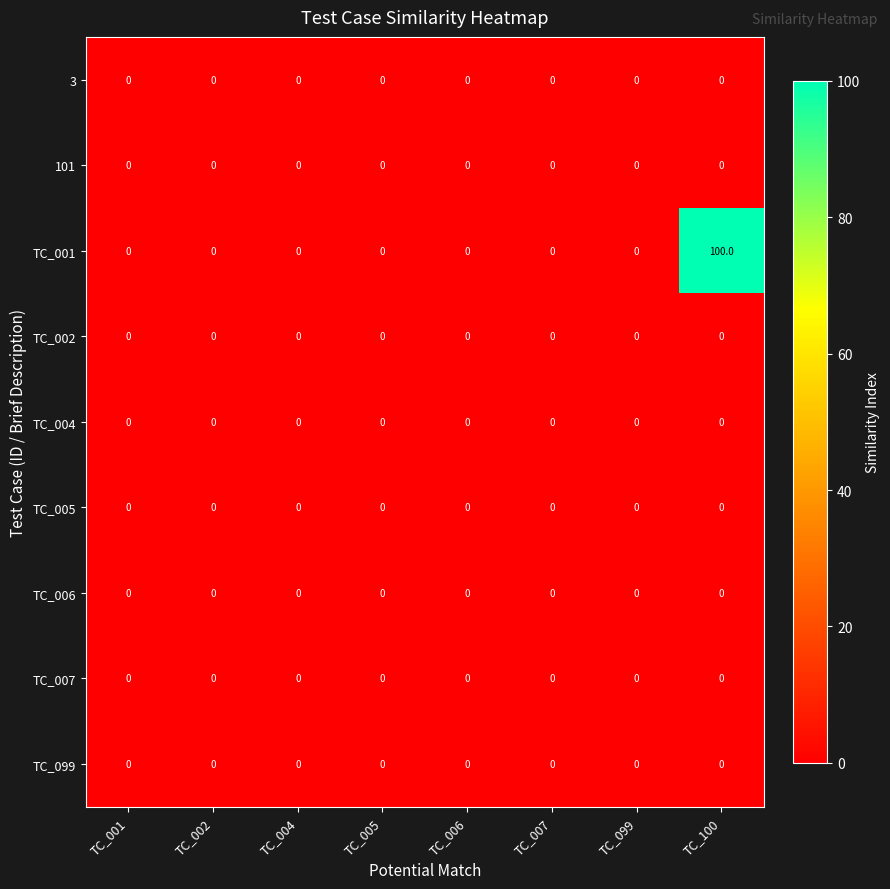

Which series has the largest total across all categories?

TC_001